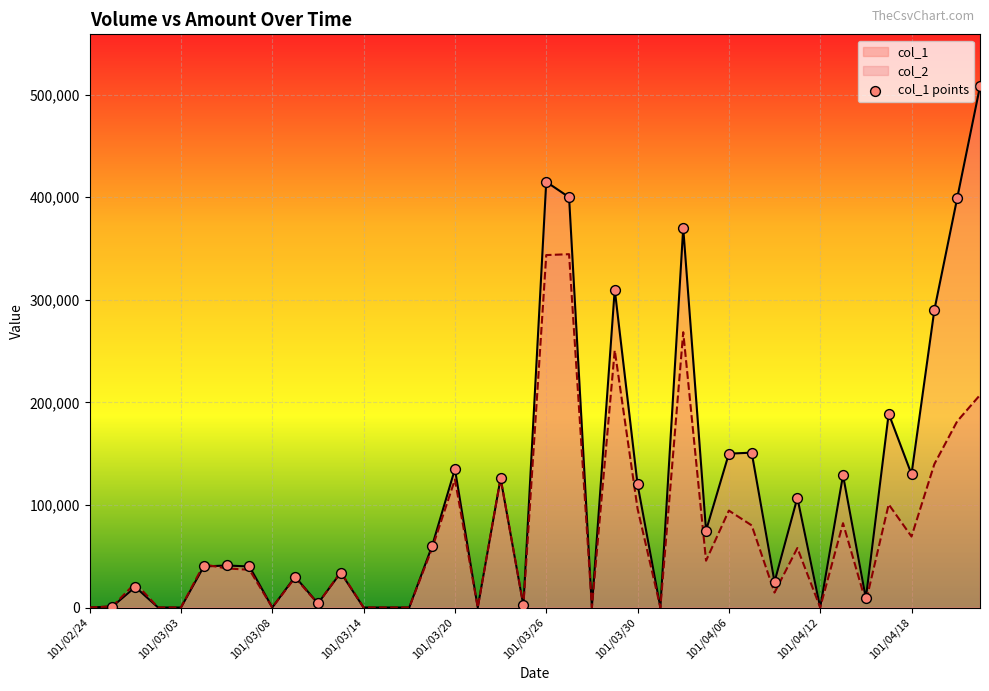

Which series has the widest spread of Y values?

col_1